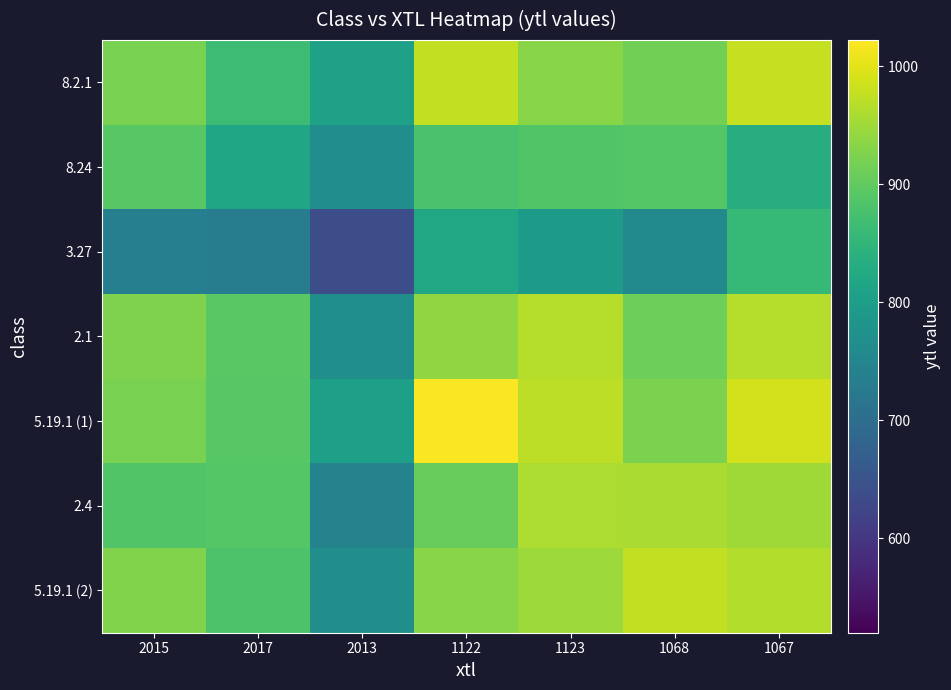

Rank the series at 2015 from highest to lowest value.

5.19.1 (2), 2.1, 8.2.1, 5.19.1 (1), 8.24, 2.4, 3.27